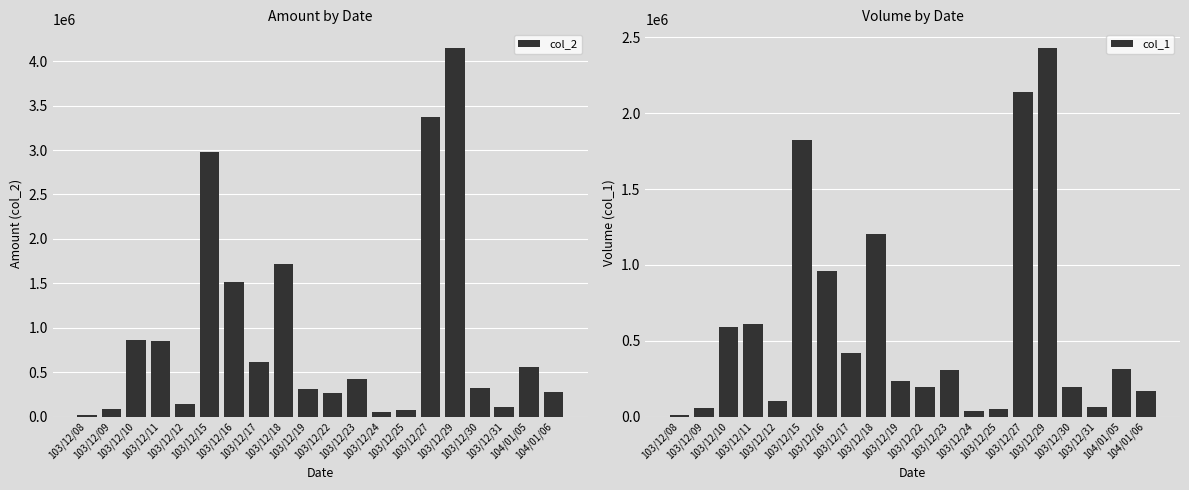

Which series has the widest spread of values?

col_2